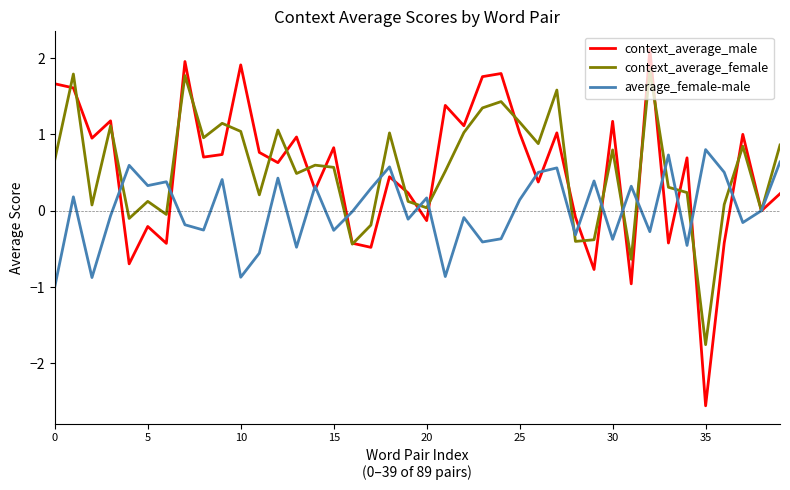

Which series has the largest range (max minus min)?

context_average_male